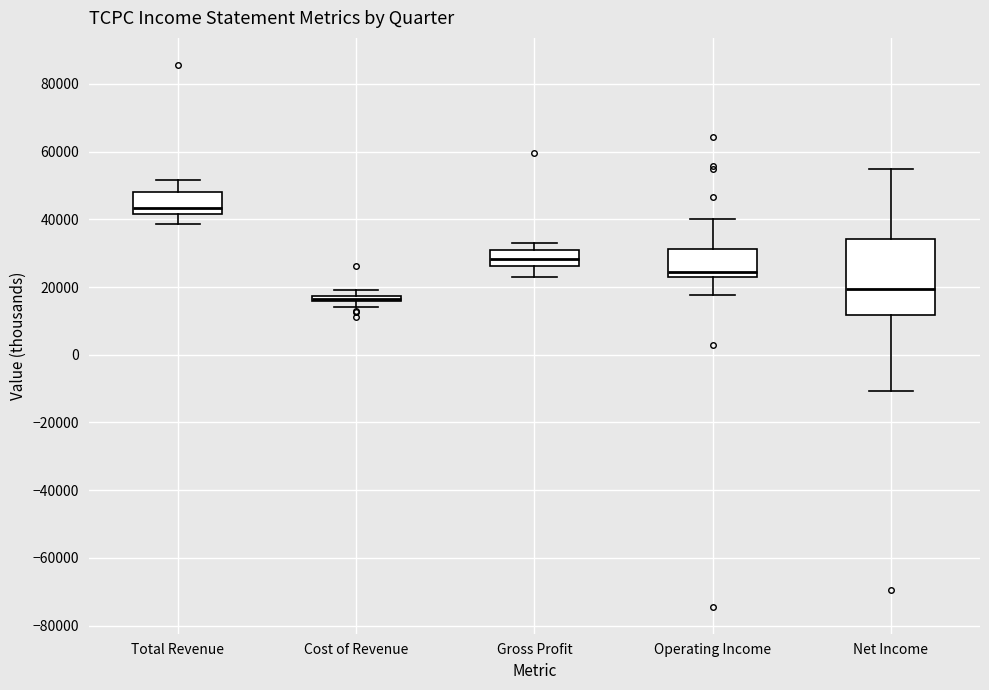

Which box has the highest median line?

Total Revenue